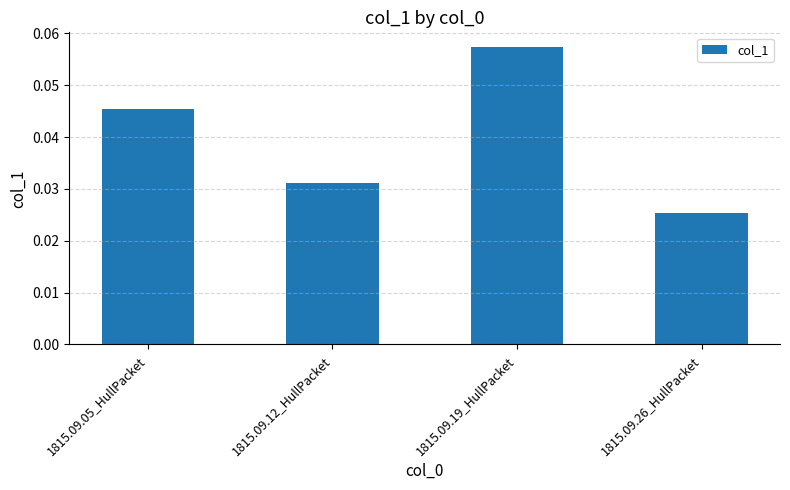

The chart shows a value of 0.0 at 1815.09.19_HullPacket. True or false?

False